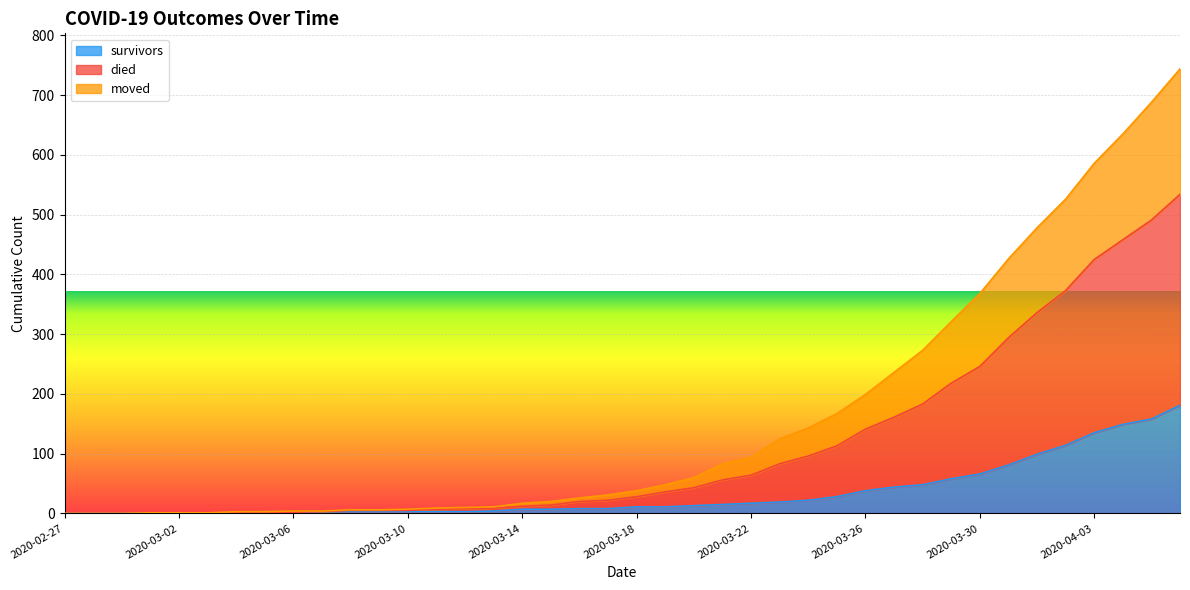

What is the value of the died point at the 5th from the left?

1